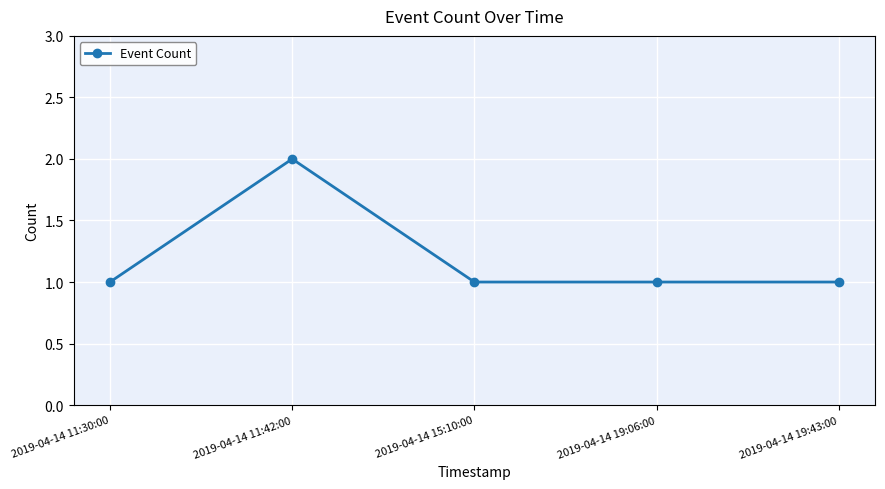

What is the ratio of the value at 2019-04-14 15:10:00 to the value at 2019-04-14 11:30:00?

1.0